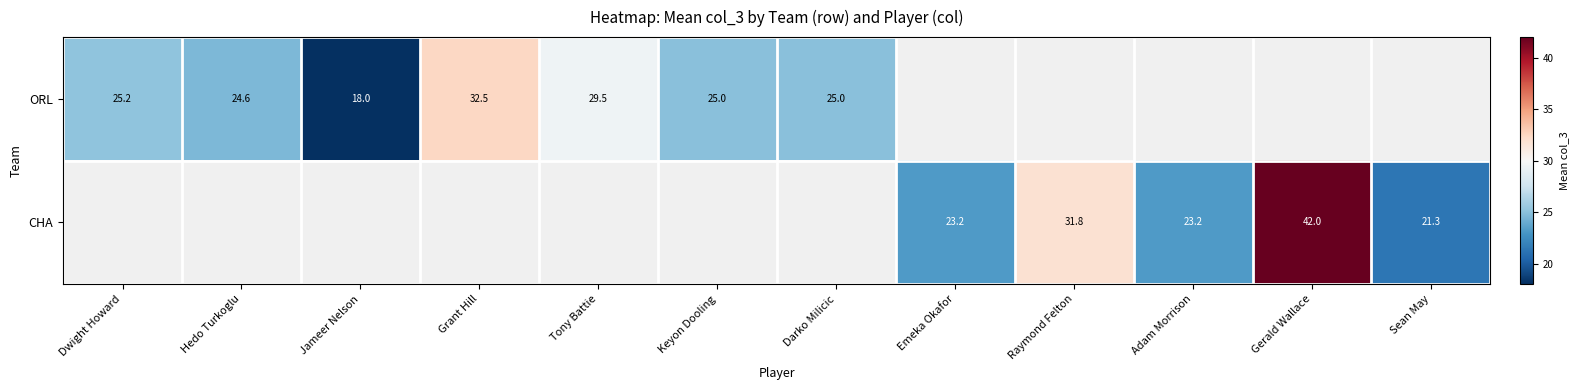

The ORL series shows 25.0 at Keyon Dooling. True or false?

True